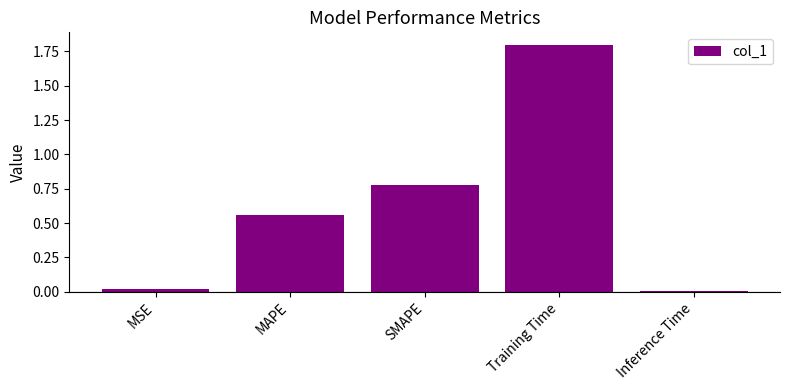

The value at MAPE is 0.8. True or false?

False